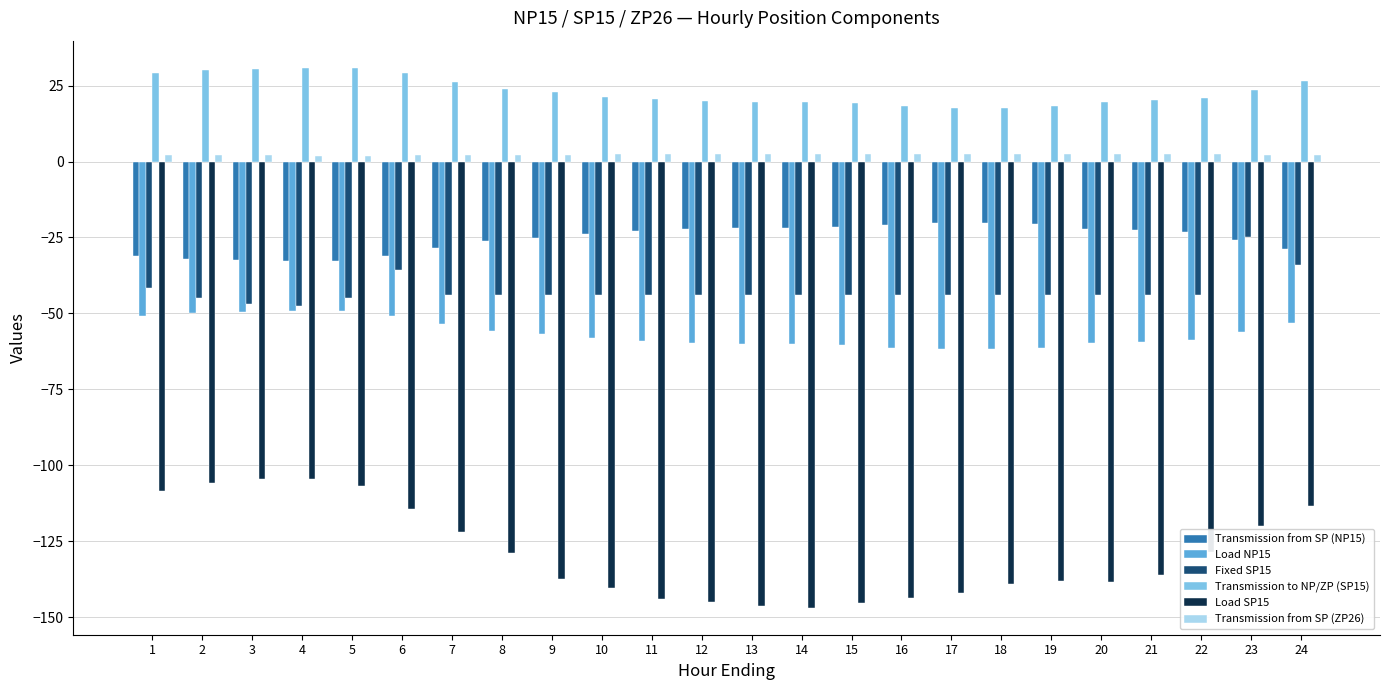

What is the smallest value displayed?

-146.9